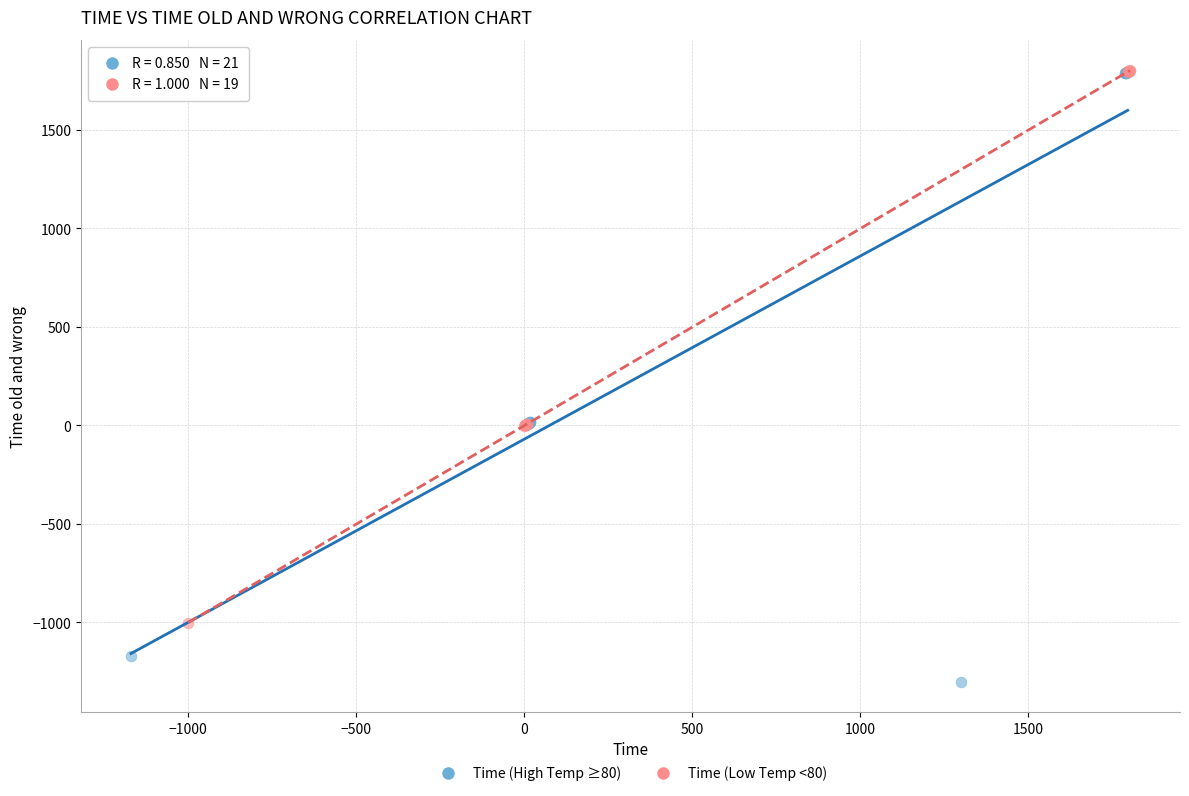

Which series reaches the minimum Y coordinate?

Time (High Temp ≥80)